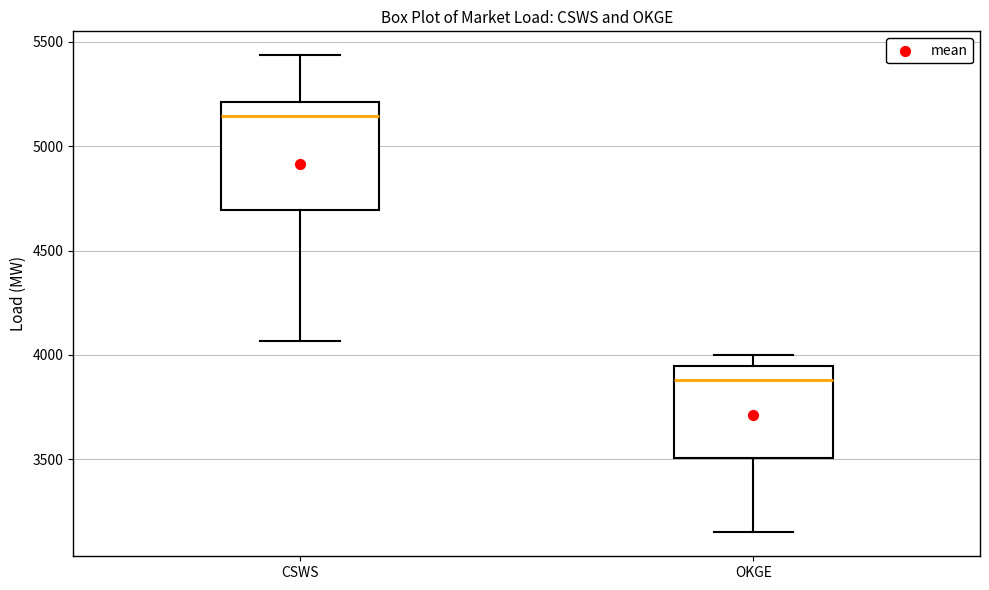

Reading left to right, transcribe this box plot: for each box, give where its median line is, the range the box spans, and where its two whiskers end, as read against the y-axis. The values are not printed on the chart, so give them approximately, as read against the axis.

CSWS: median 5150, box 4700 to 5200, whiskers 4050 to 5450
OKGE: median 3900, box 3500 to 3950, whiskers 3150 to 4000